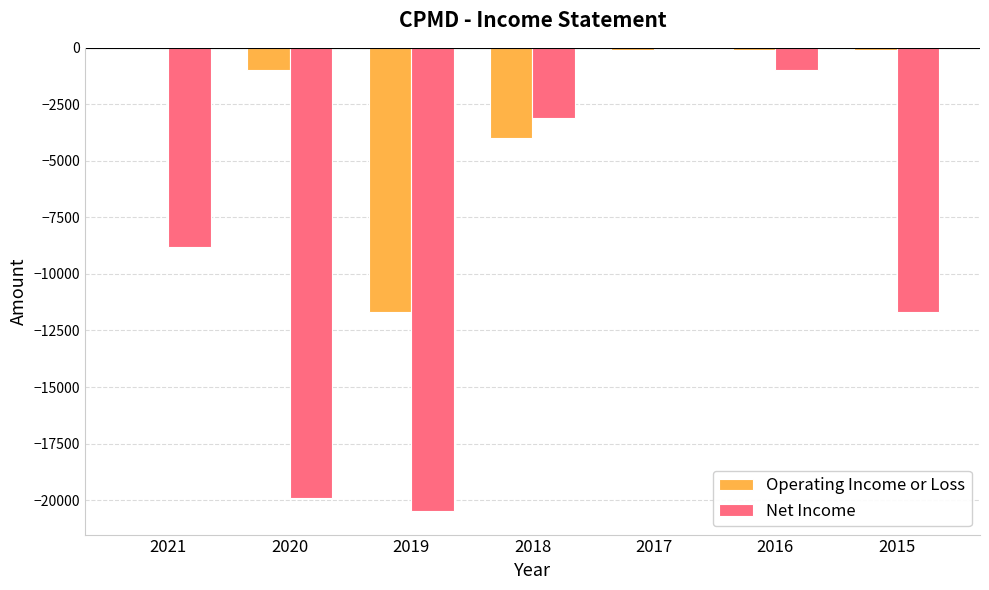

What is the difference between the Operating Income or Loss values at 2016 and 2019?

11600